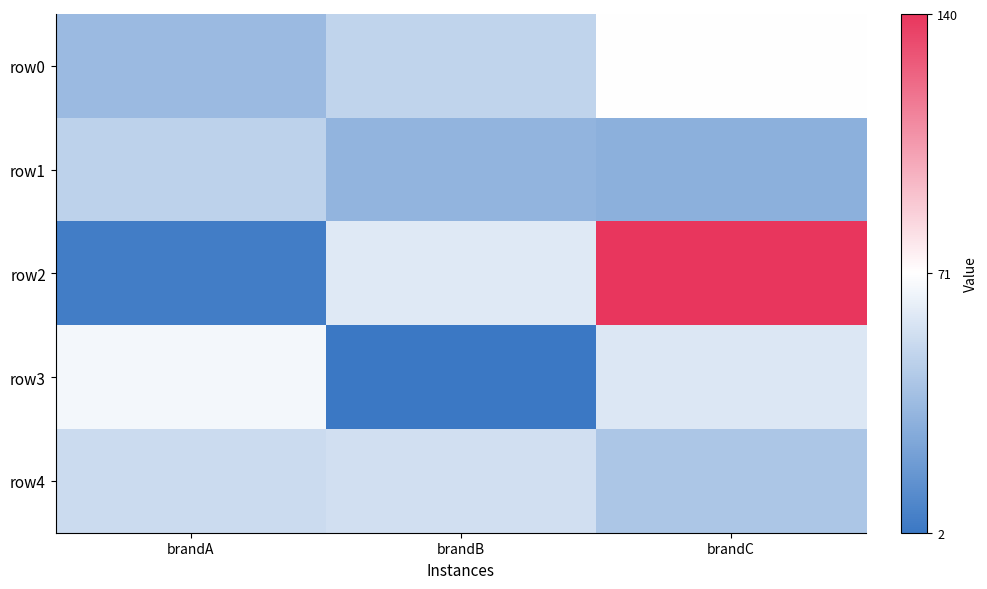

Reading right to left, transcribe all the data shown in this chart.

row0: brandC=71	brandB=49	brandA=36
row1: brandC=31	brandB=33	brandA=48
row2: brandC=140	brandB=60	brandA=5
row3: brandC=59	brandB=2	brandA=67
row4: brandC=42	brandB=55	brandA=53